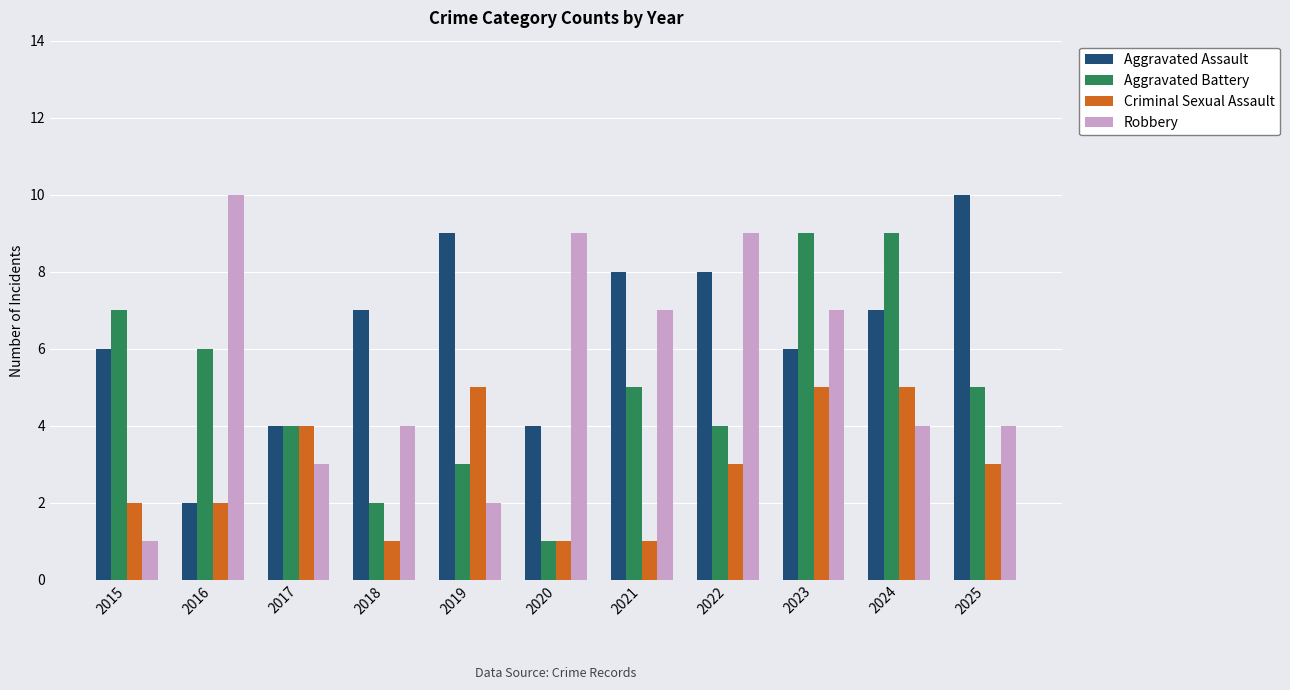

At how many categories does at least one series exceed 6?

10